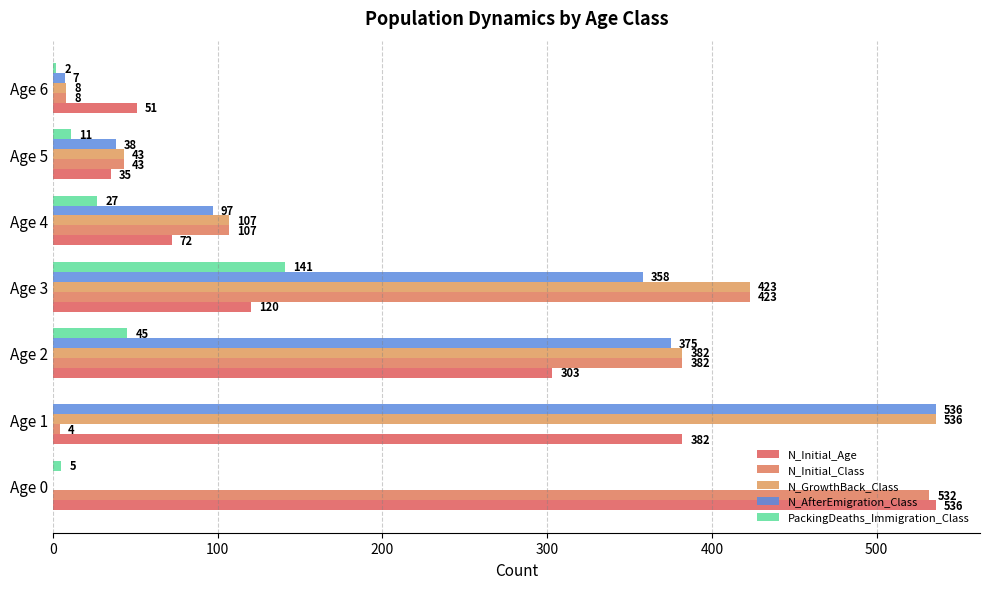

How many series are shown in this chart?

5